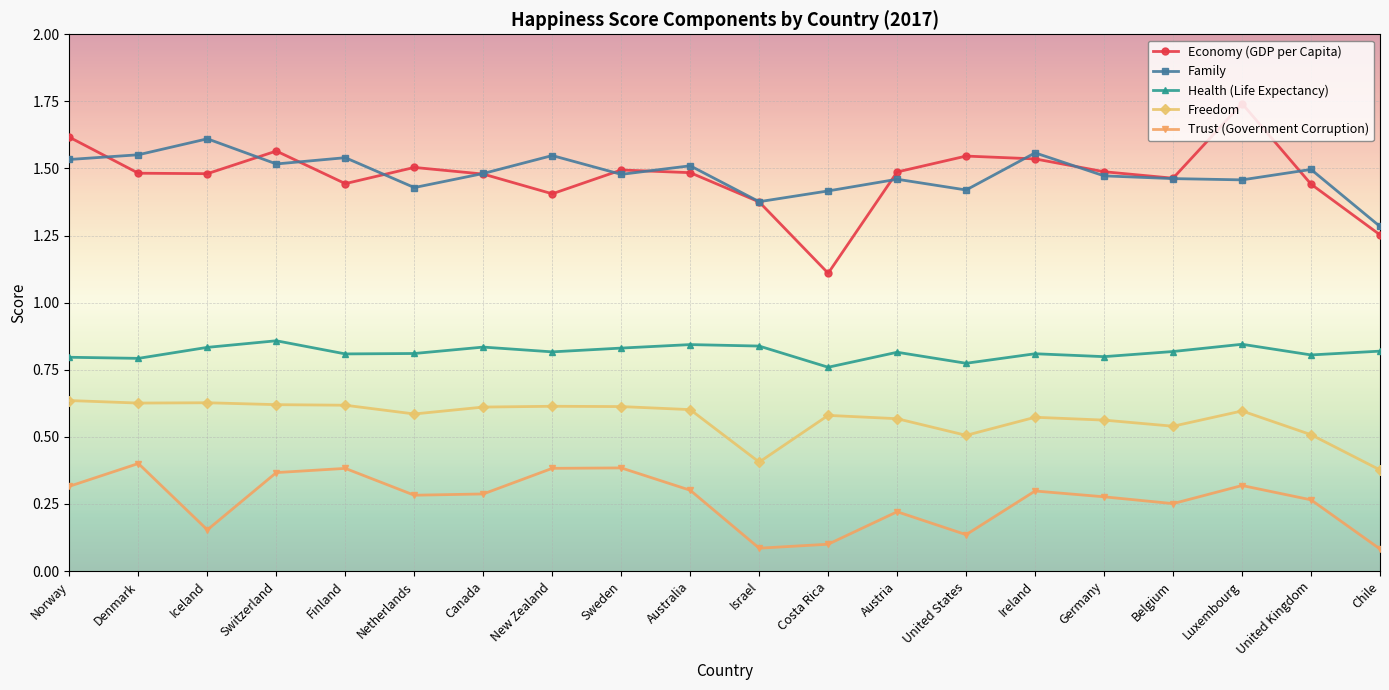

True or false: Family has a value of 1.5 at Germany.

True